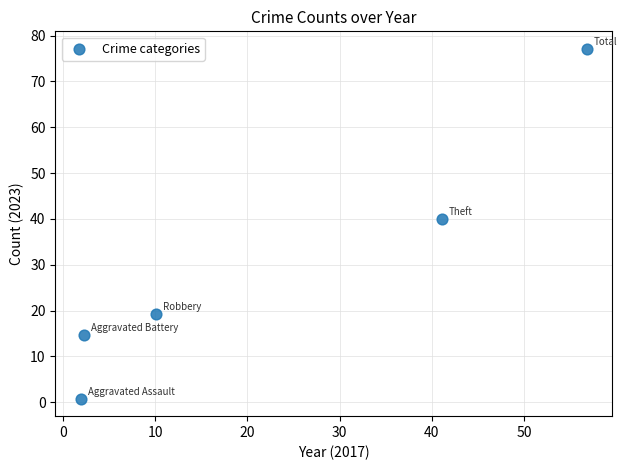

What is the average X value?

22.4